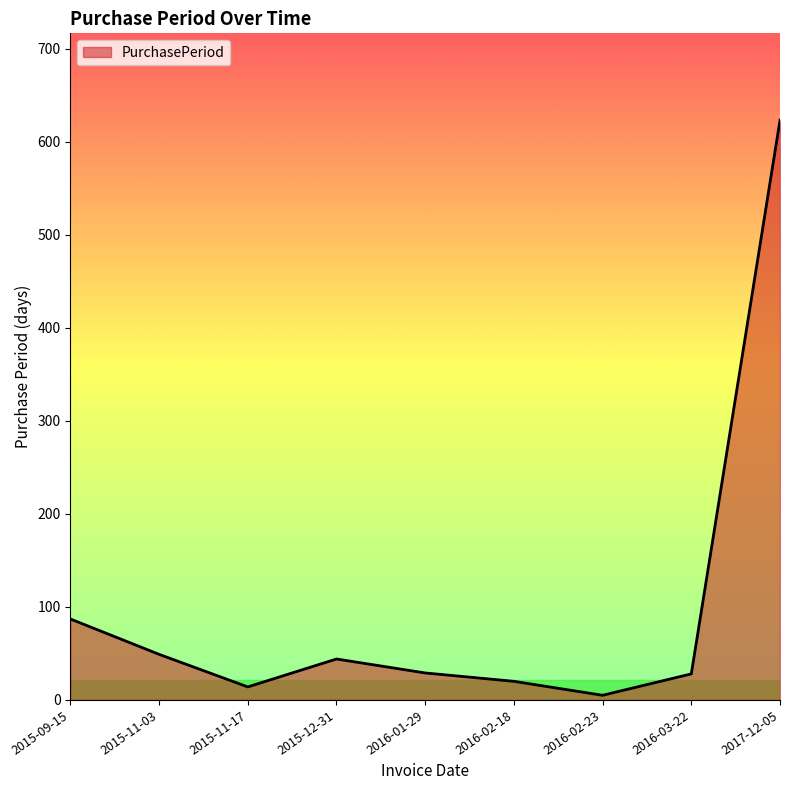

The chart shows a value of 28 at 2016-03-22. True or false?

True